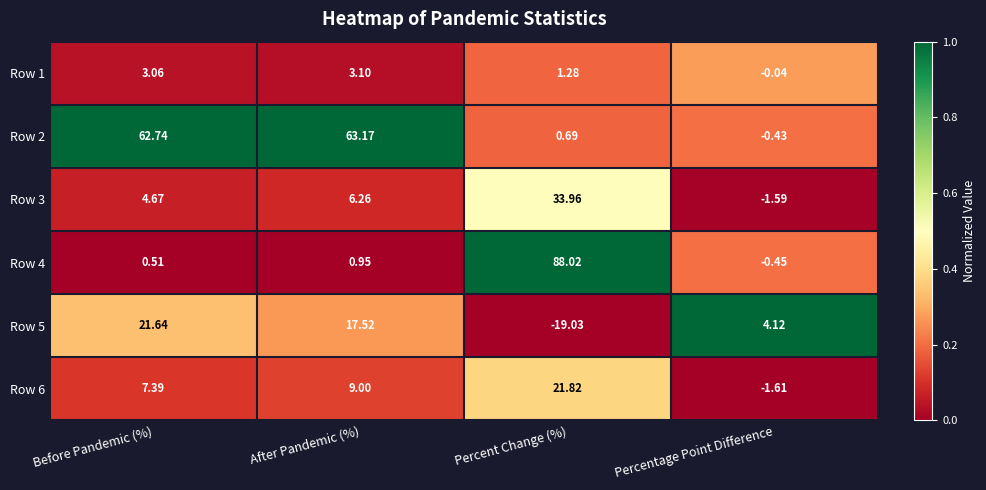

At which label is Row 2 closest to 31?

Percent Change (%)